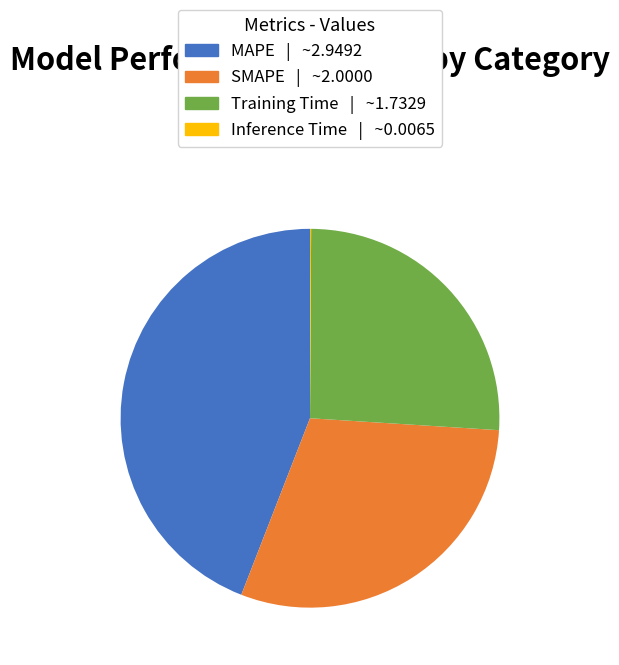

Is it true that MAPE is 44% of the pie?

True